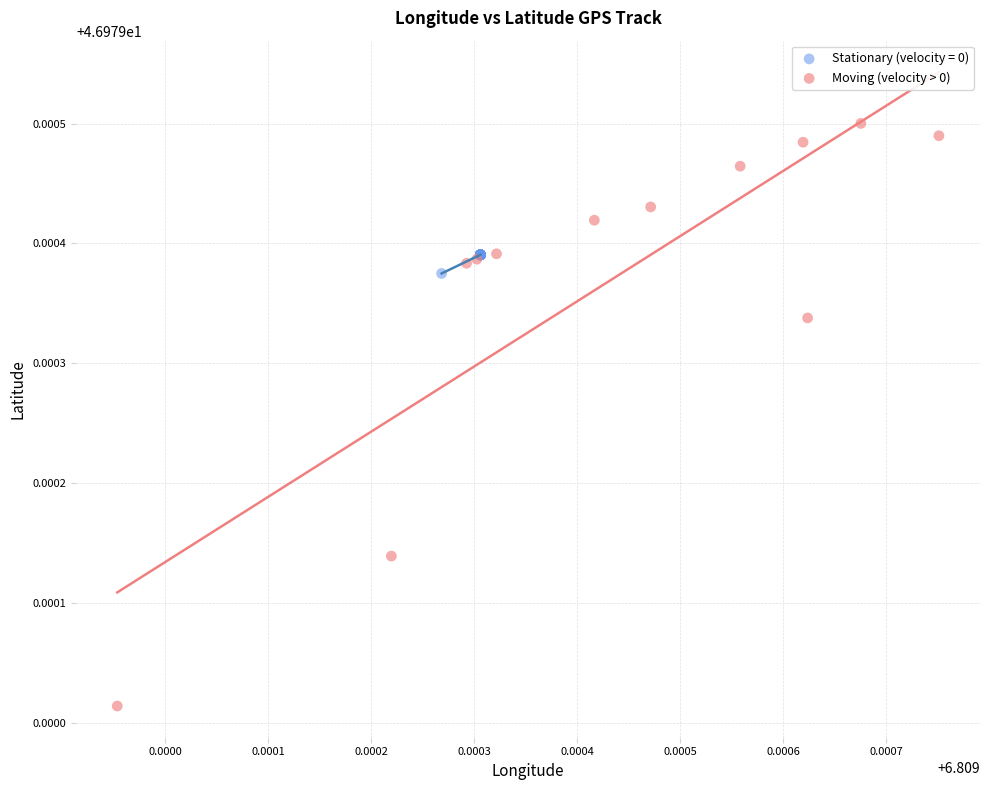

Which series contains the highest Y value?

Moving (velocity > 0)